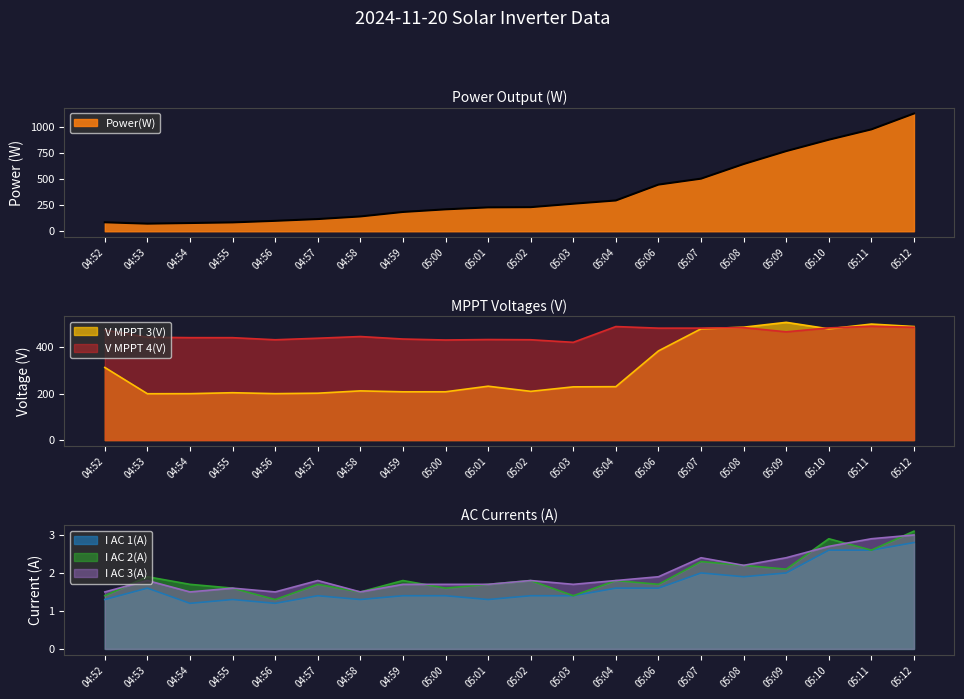

At which label does V MPPT 3(V) first exceed 229?

04:52